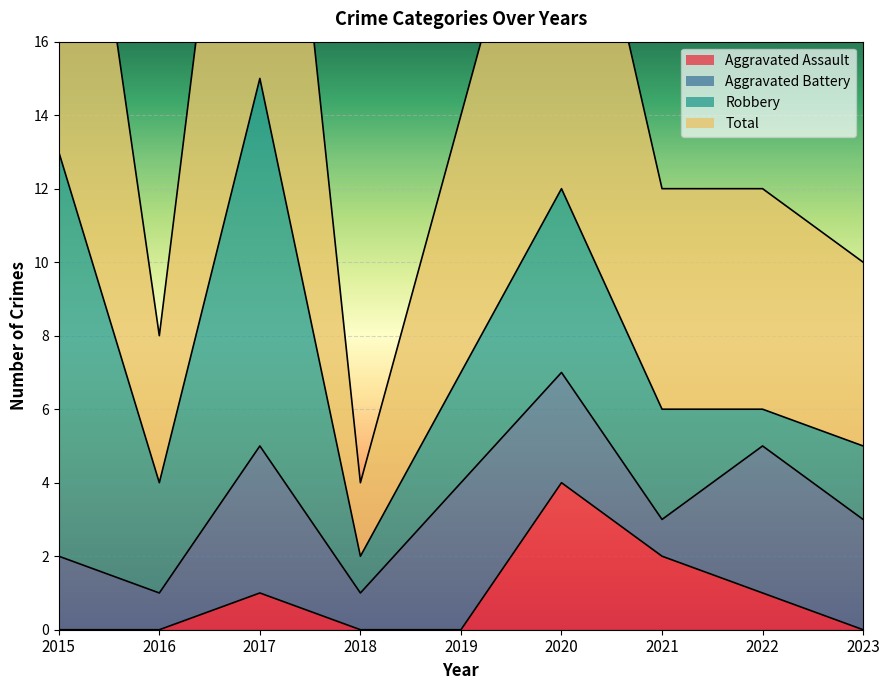

The Aggravated Assault series shows 0 at 2015. True or false?

True